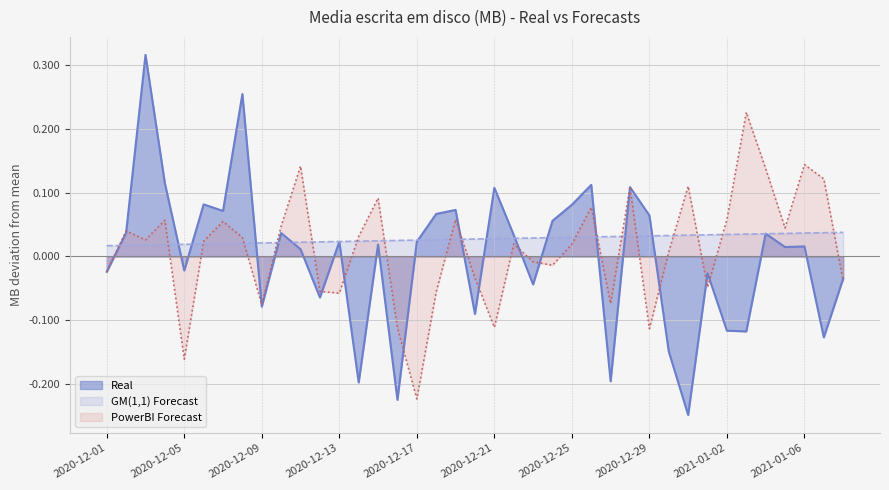

What is the value of the PowerBI Forecast point at the 17th from the left?

-0.2